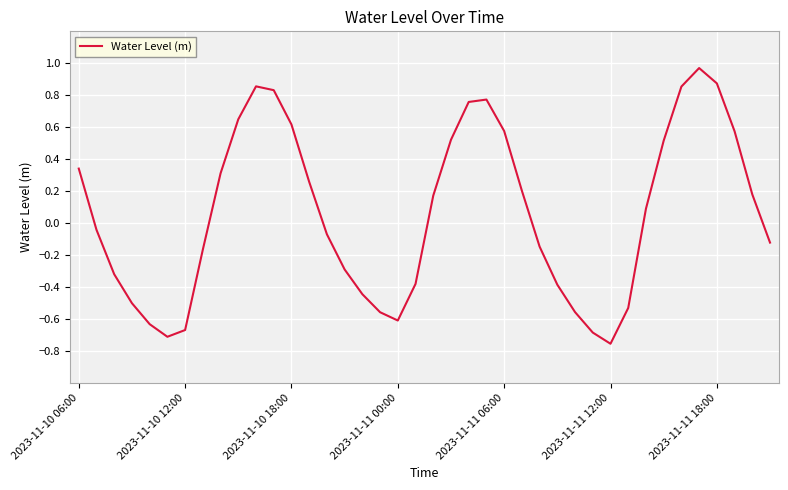

What is the difference between the second highest and second lowest values?

1.6